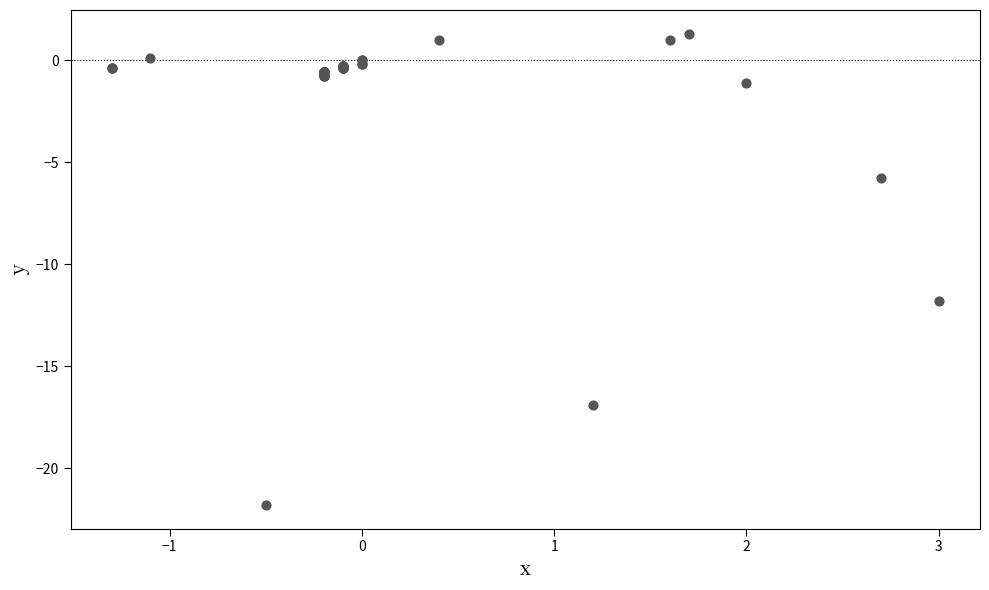

What Y value in the scatter plot is closest to -10?

-11.8